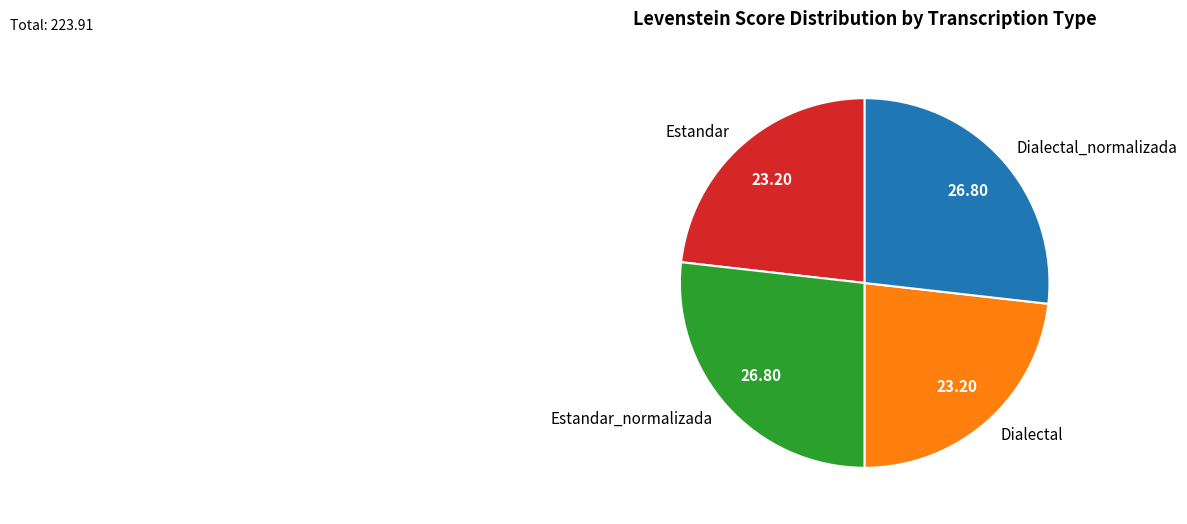

How many segments does this pie chart have?

4